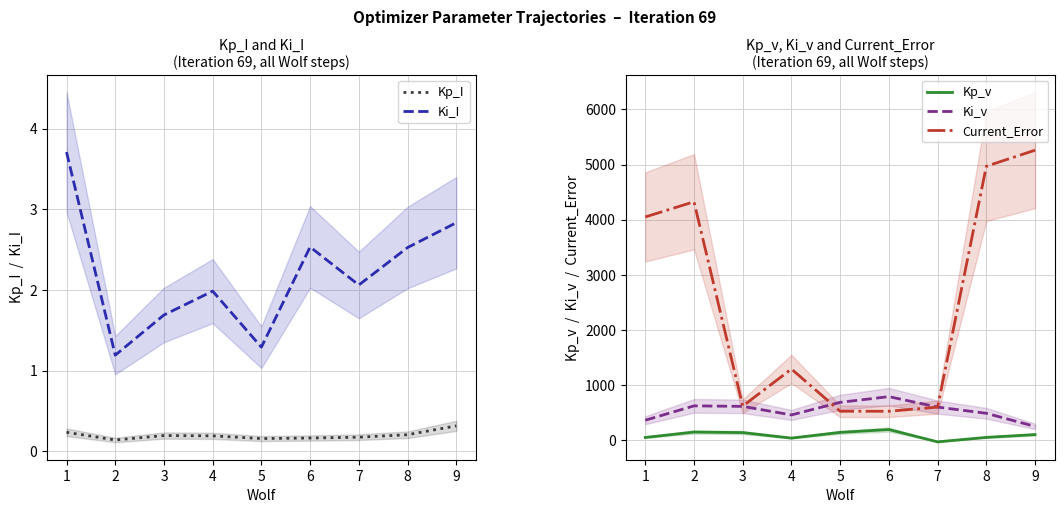

How many data points in Current_Error are less than 1289?

4